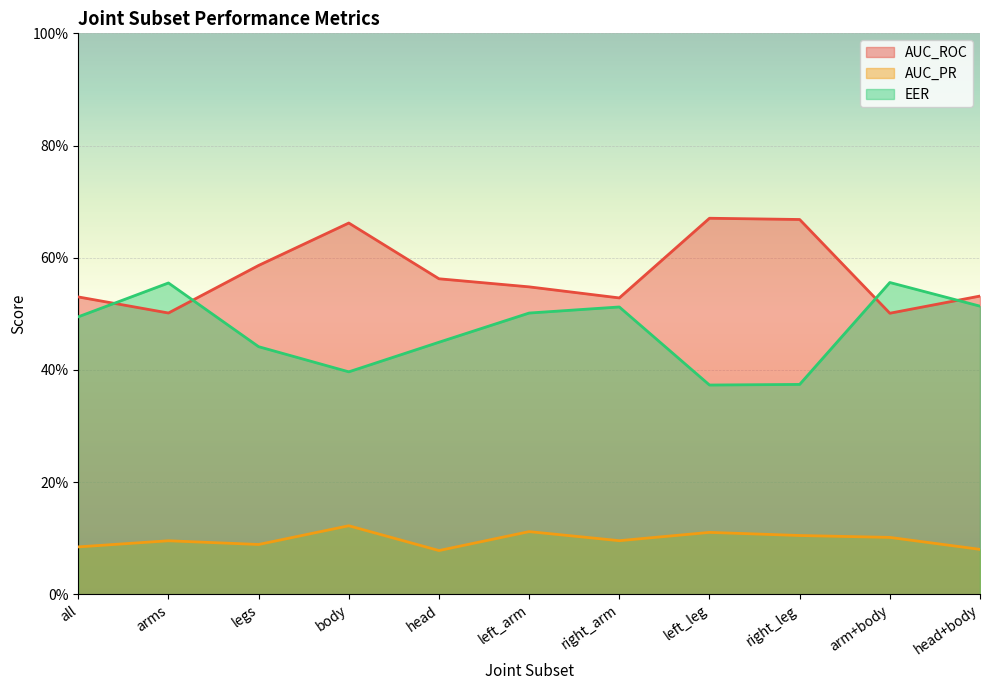

At which category does the chart reach its peak across all series?

left_leg